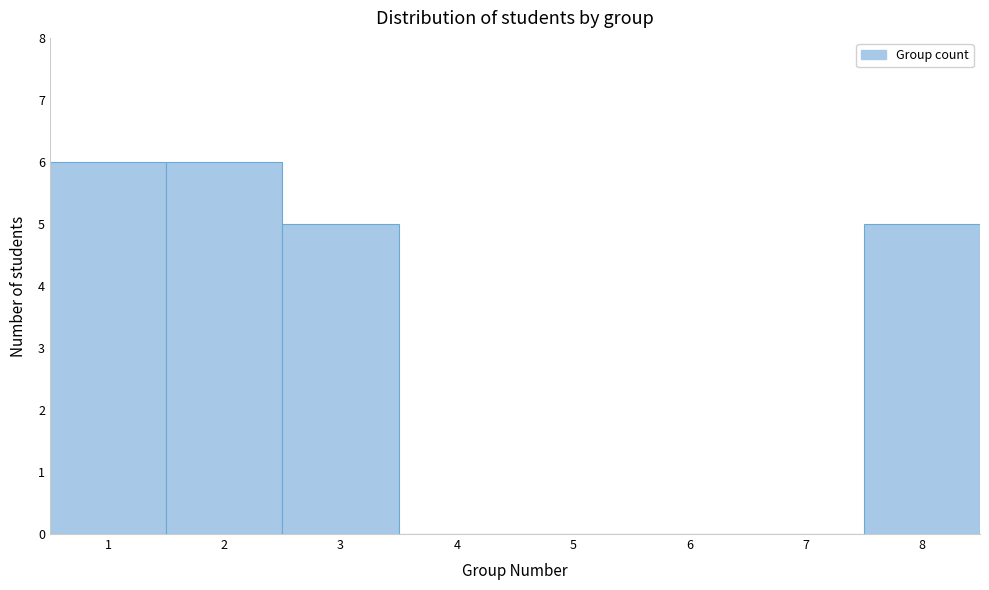

What is the height of the bar covering 7.5 to 8.5 on the x-axis? The values are not printed on the chart, so give them approximately, as read against the axis.

5